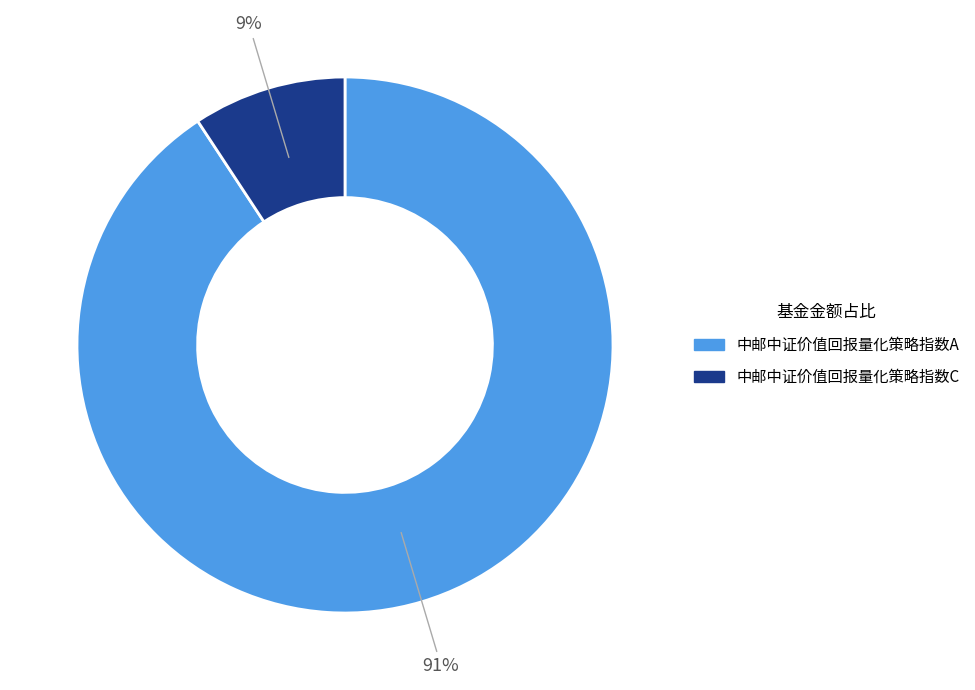

Which has a higher value, 中邮中证价值回报量化策略指数C or 中邮中证价值回报量化策略指数A?

中邮中证价值回报量化策略指数A